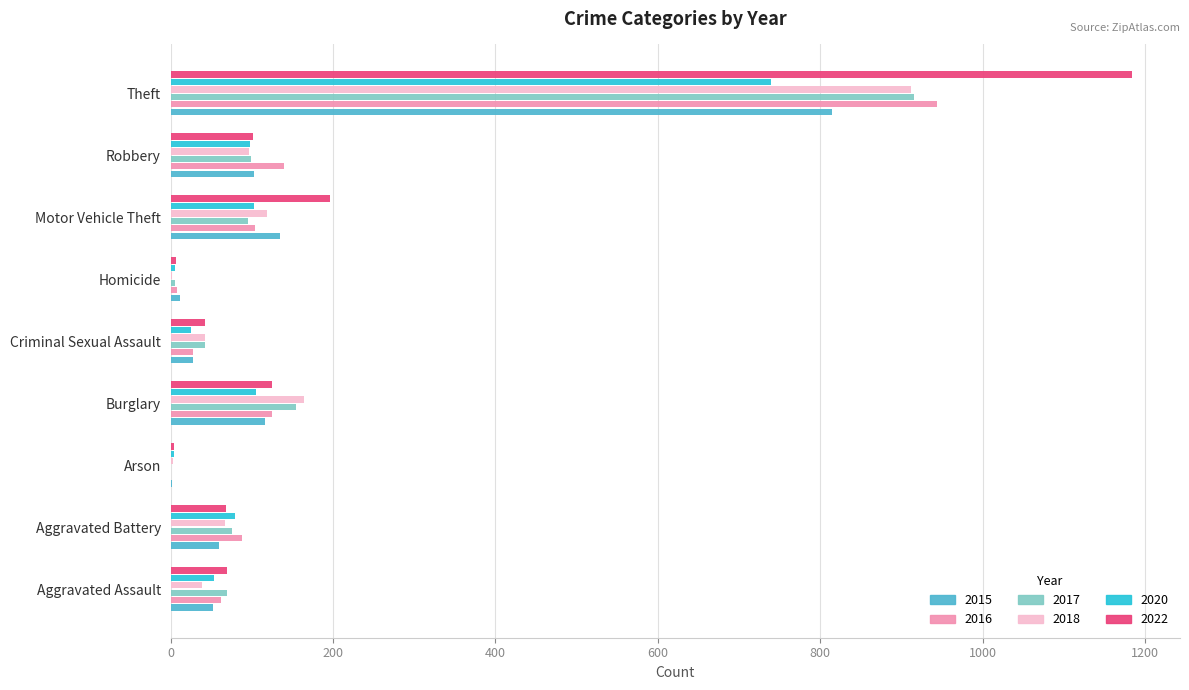

The value of 2017 at Aggravated Assault is 69. True or false?

True